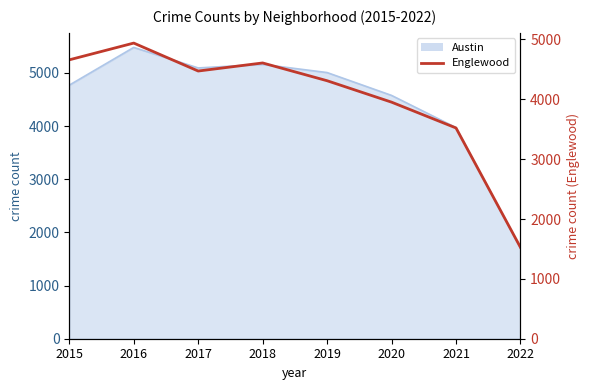

Is it true that the value at 2018 is 4607?

True